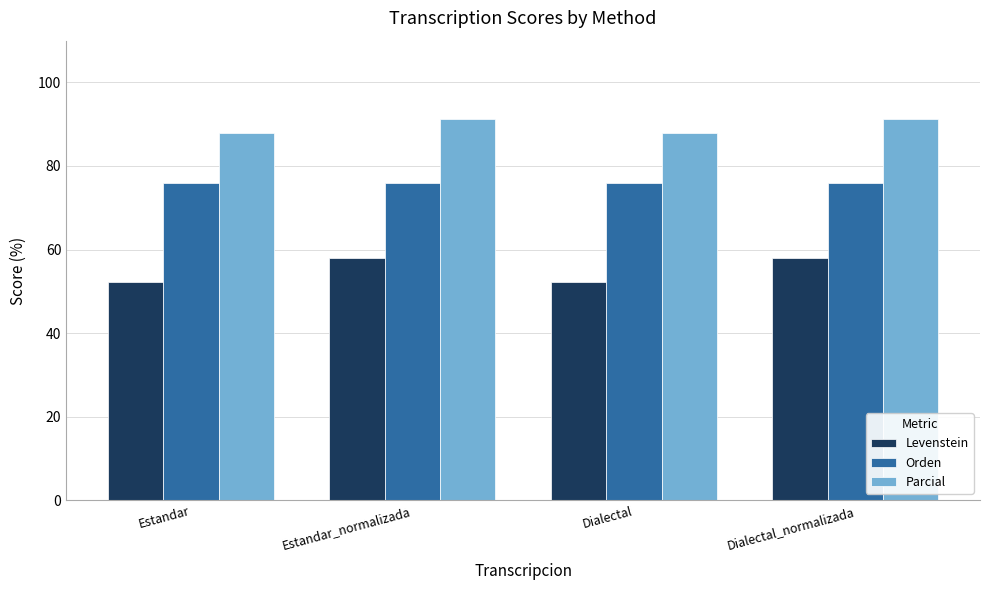

Does the chart contain stacked bars?

No